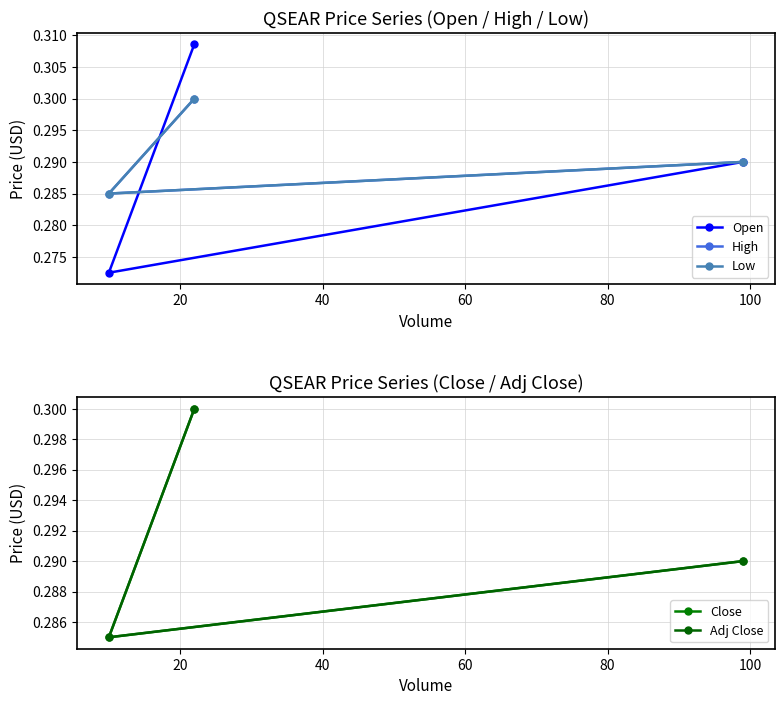

How many Low values are between 0 and 1?

3